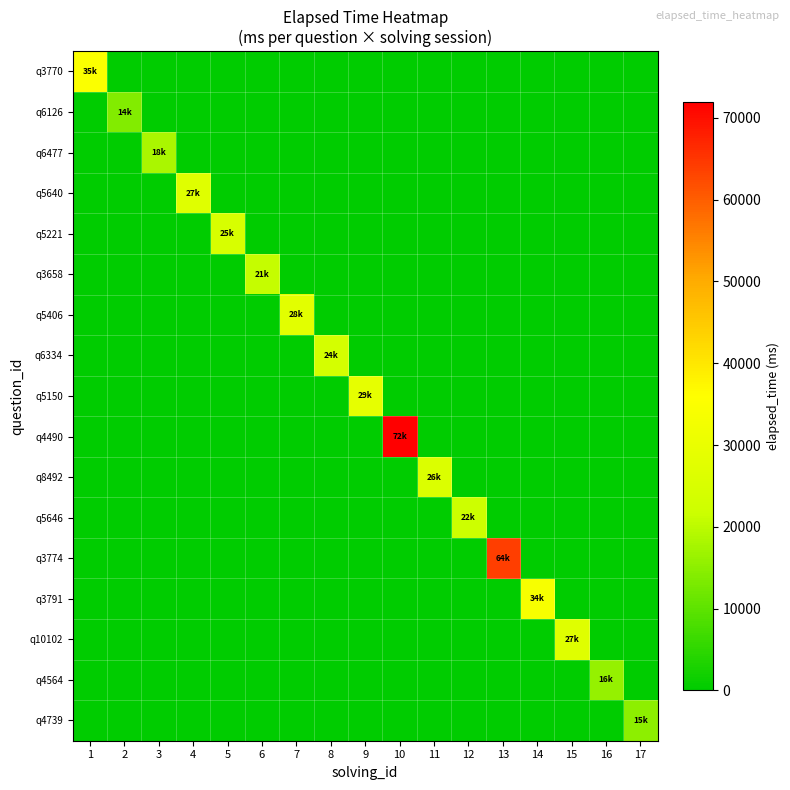

Between 14 and 13, which is larger?

14